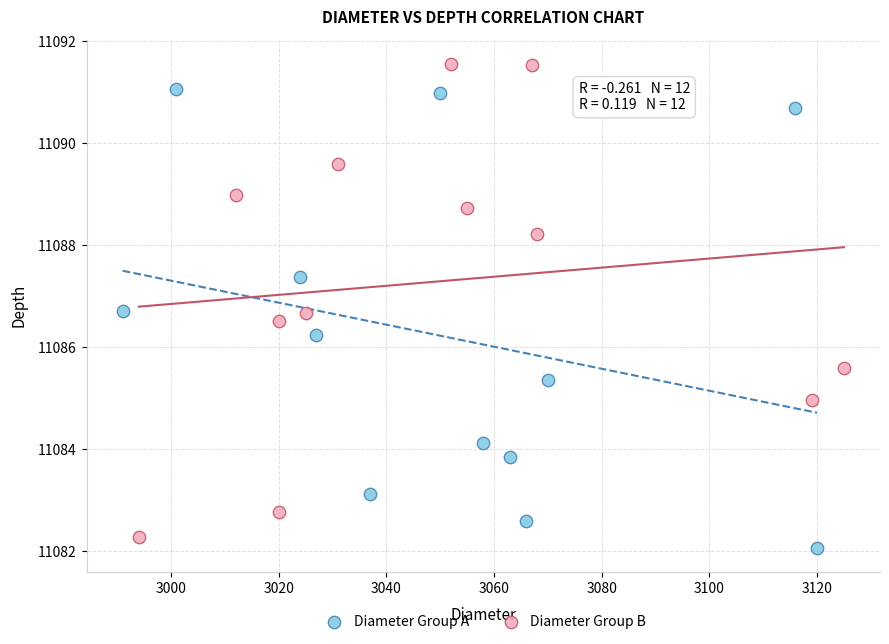

What are all the series names shown in the legend?

Diameter Group A, Diameter Group B